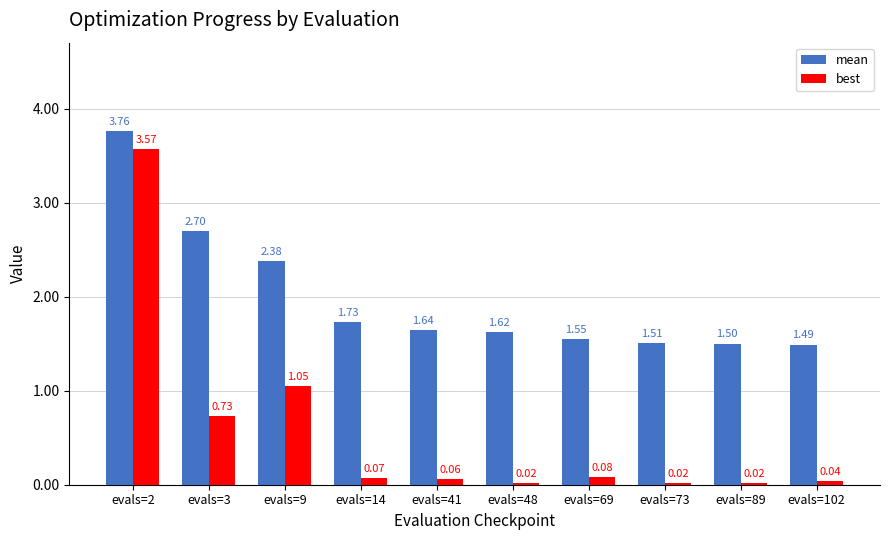

What is the difference between the highest and lowest values at evals=3?

2.0